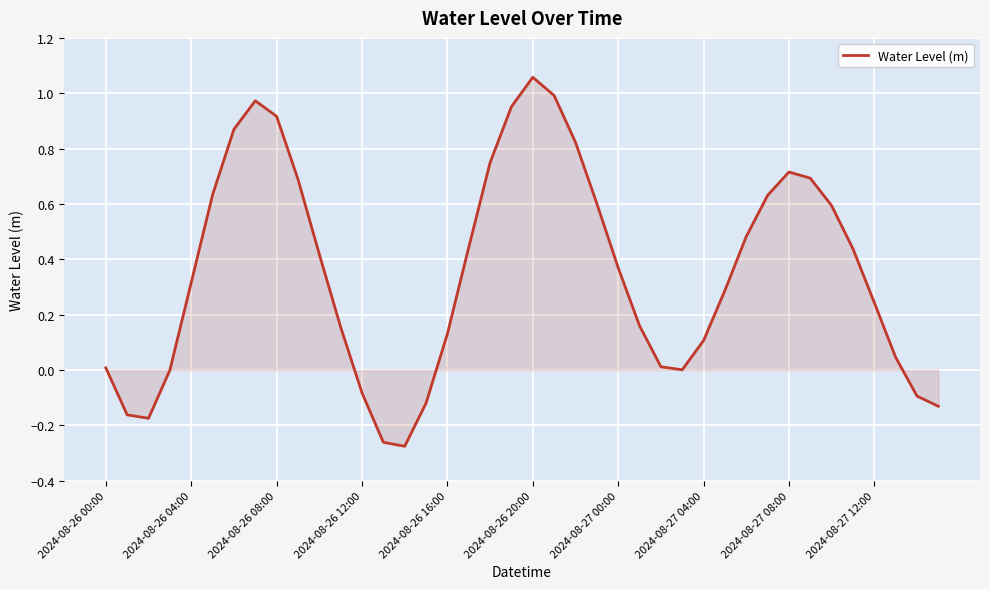

What is the difference between the maximum and minimum values?

1.3